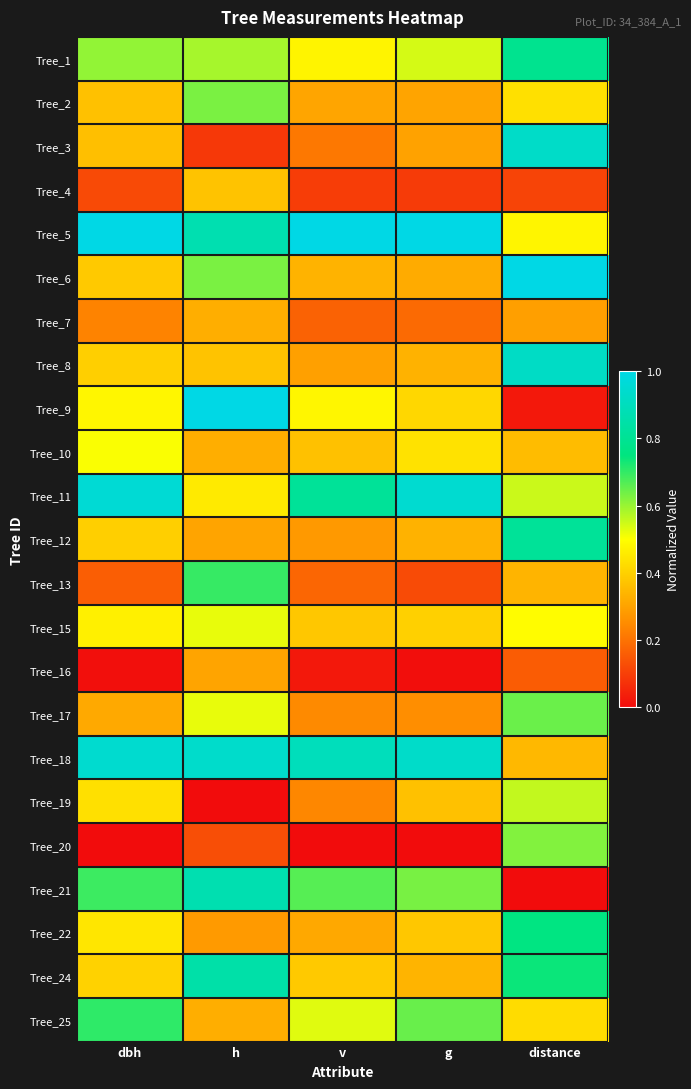

Reading left to right, transcribe all the data shown in this chart.

Tree_1: dbh=0.6	h=0.6	v=0.5	g=0.5	distance=0.8
Tree_2: dbh=0.4	h=0.6	v=0.3	g=0.3	distance=0.4
Tree_3: dbh=0.4	h=0.1	v=0.2	g=0.3	distance=0.9
Tree_4: dbh=0.1	h=0.4	v=0.1	g=0.1	distance=0.1
Tree_5: dbh=1.0	h=0.9	v=1.0	g=1.0	distance=0.5
Tree_6: dbh=0.4	h=0.6	v=0.3	g=0.3	distance=1.0
Tree_7: dbh=0.2	h=0.3	v=0.2	g=0.2	distance=0.3
Tree_8: dbh=0.4	h=0.4	v=0.3	g=0.3	distance=0.9
Tree_9: dbh=0.5	h=1.0	v=0.5	g=0.4	distance=0.0
Tree_10: dbh=0.5	h=0.3	v=0.4	g=0.4	distance=0.4
Tree_11: dbh=1.0	h=0.5	v=0.8	g=0.9	distance=0.6
Tree_12: dbh=0.4	h=0.3	v=0.3	g=0.3	distance=0.8
Tree_13: dbh=0.2	h=0.7	v=0.2	g=0.1	distance=0.3
Tree_15: dbh=0.5	h=0.5	v=0.4	g=0.4	distance=0.5
Tree_16: dbh=0.0	h=0.3	v=0.0	g=0.0	distance=0.2
Tree_17: dbh=0.3	h=0.5	v=0.2	g=0.3	distance=0.6
Tree_18: dbh=0.9	h=0.9	v=0.9	g=0.9	distance=0.3
Tree_19: dbh=0.4	h=0.0	v=0.2	g=0.4	distance=0.6
Tree_20: dbh=0.0	h=0.1	v=0.0	g=0.0	distance=0.6
Tree_21: dbh=0.7	h=0.9	v=0.7	g=0.6	distance=0.0
Tree_22: dbh=0.4	h=0.3	v=0.3	g=0.4	distance=0.8
Tree_24: dbh=0.4	h=0.8	v=0.4	g=0.3	distance=0.7
Tree_25: dbh=0.7	h=0.3	v=0.5	g=0.6	distance=0.4